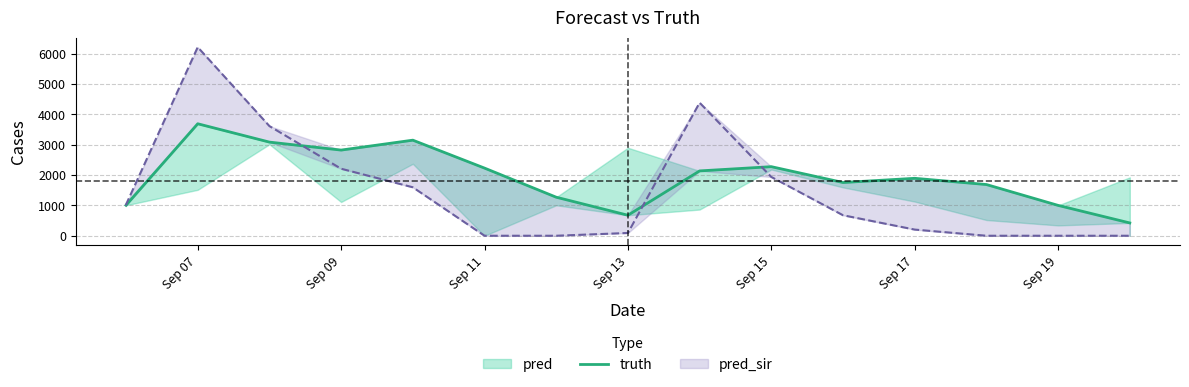

How many lines are shown in the chart?

1